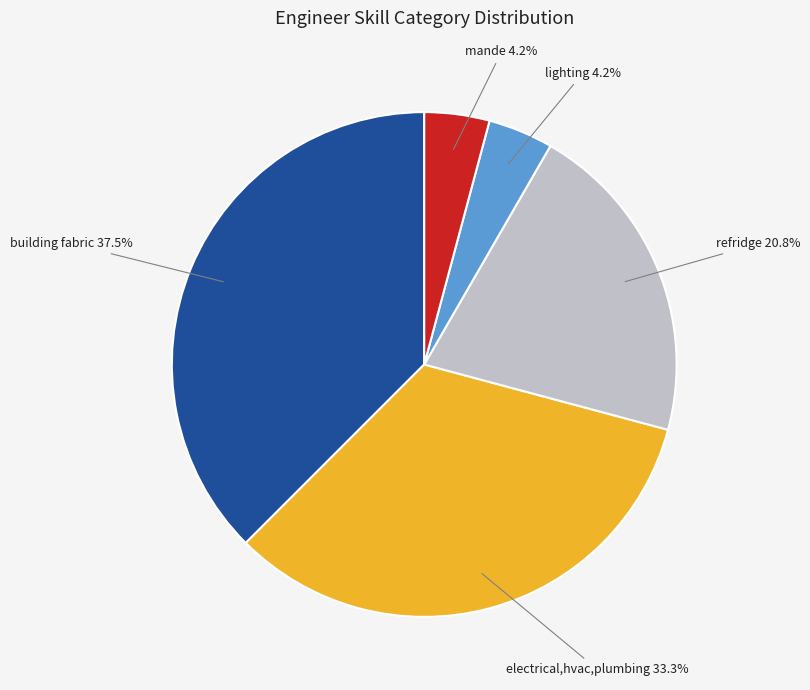

How many segments does this pie chart have?

5